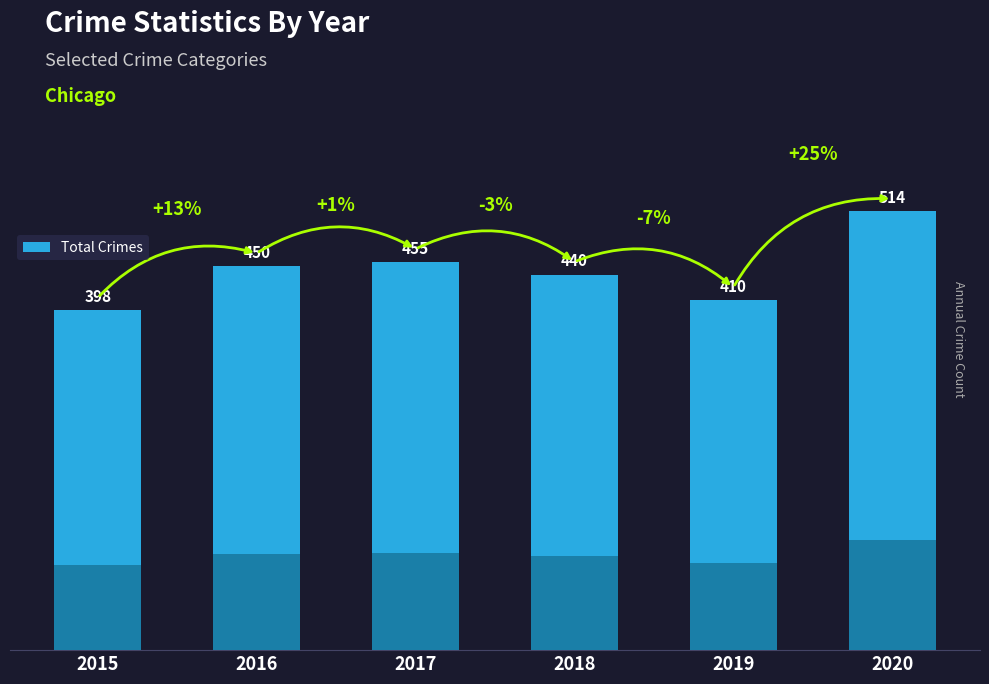

How many values are below 450?

3